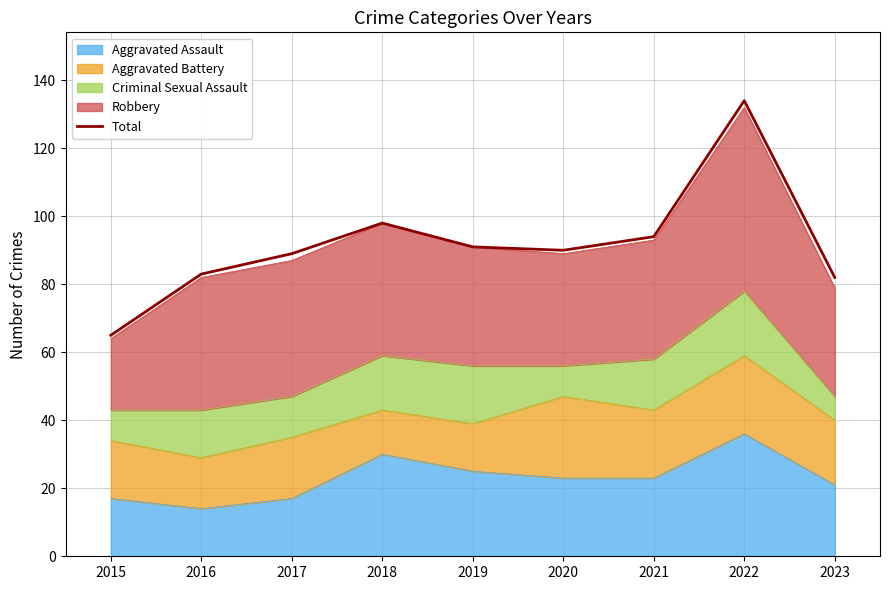

At which category does the data reach its first local peak?

2018